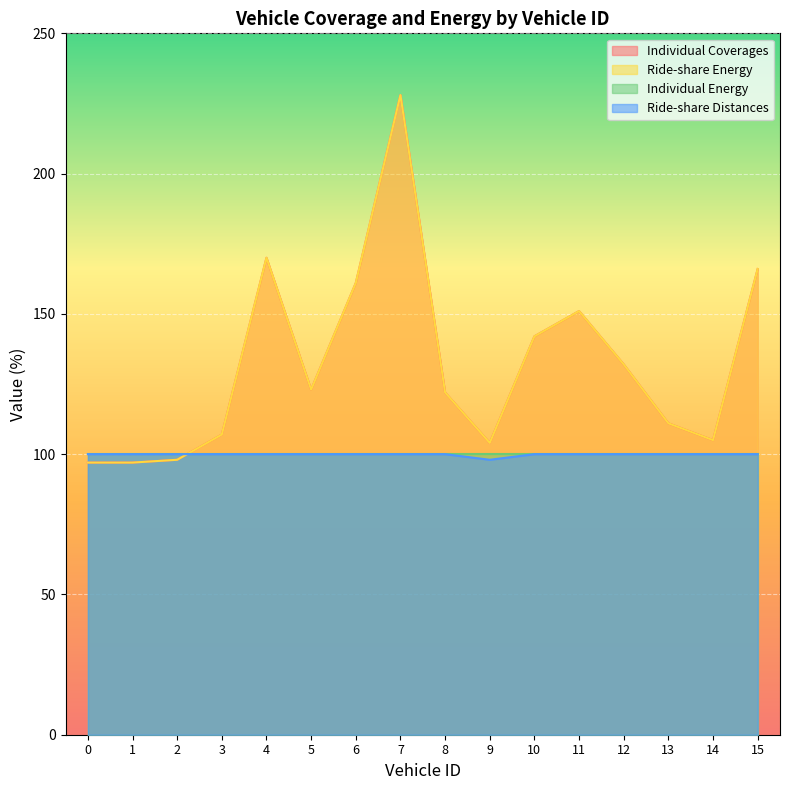

How many values in the Ride-share Energy series exceed 123?

7